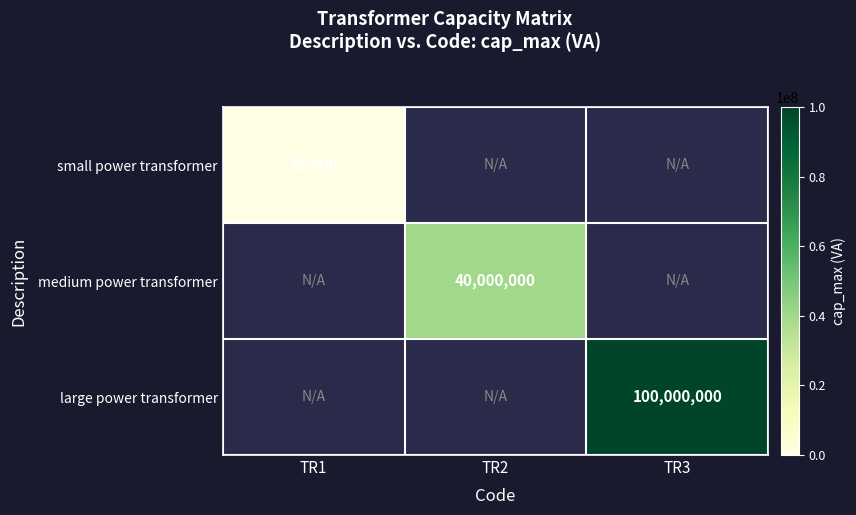

The value of medium power transformer at TR2 is 40000000. True or false?

True